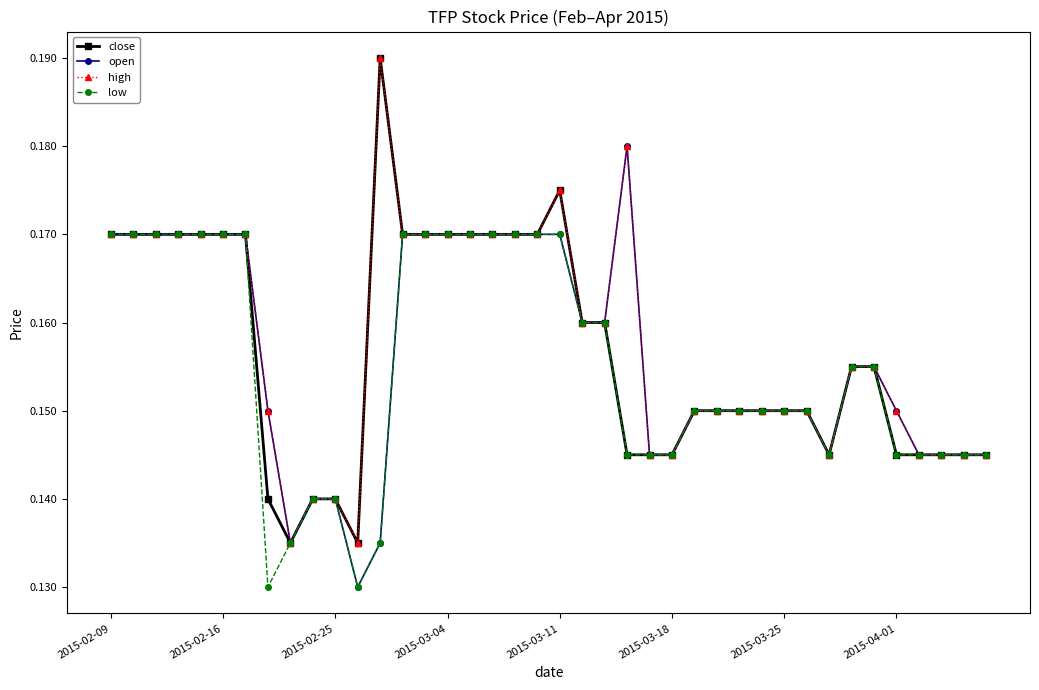

What are all the series names shown in the legend?

close, open, high, low